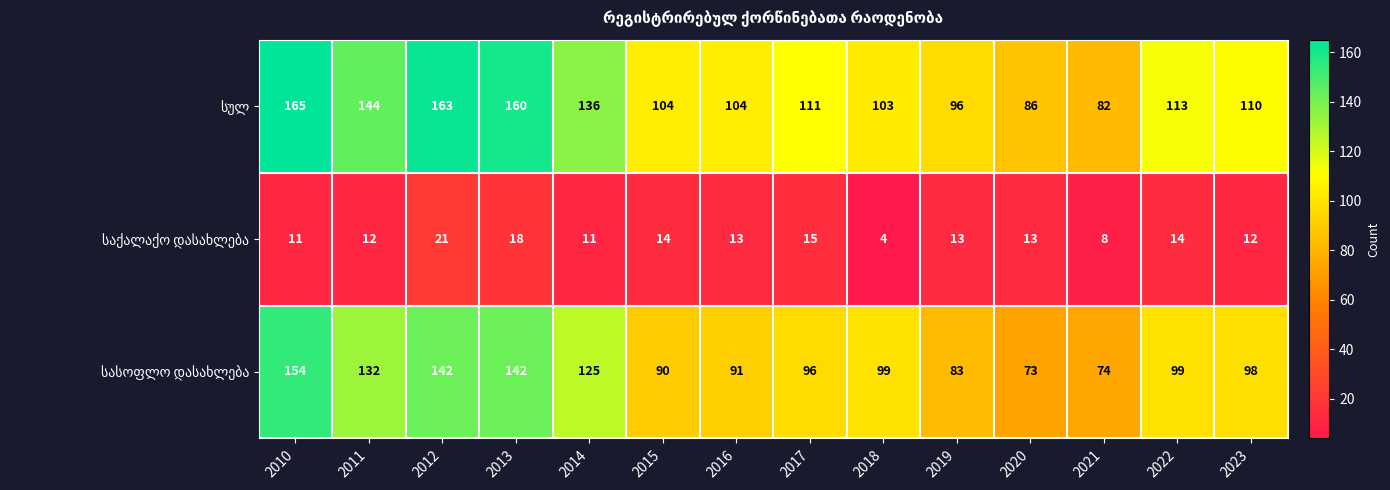

What is the spread (max minus min) of values at 2013?

142